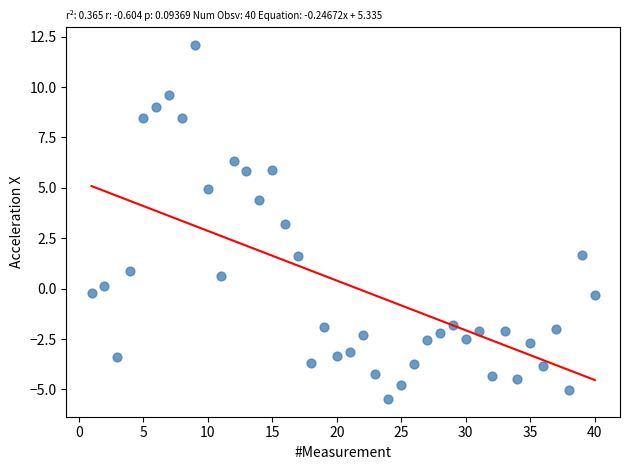

What Y value in the scatter plot is closest to 3?

3.2